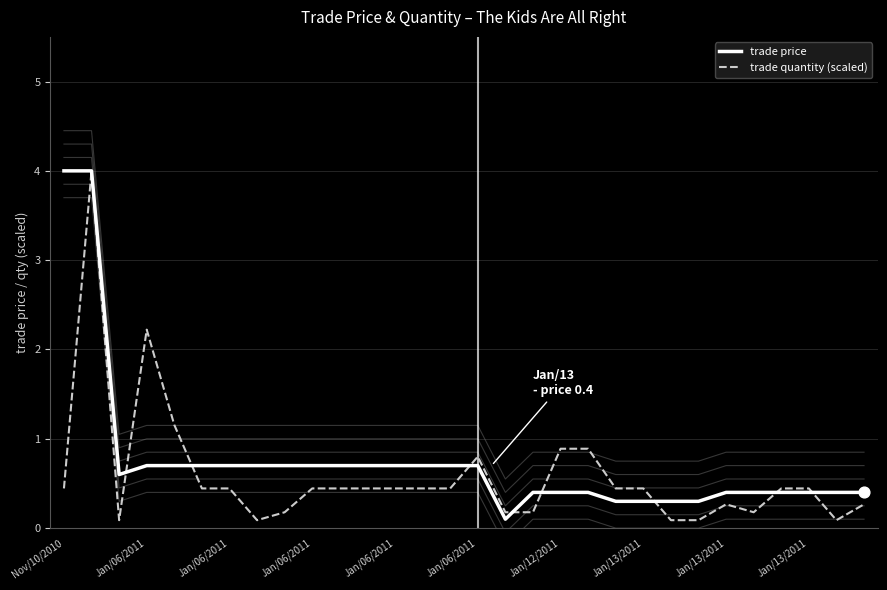

Which series has the largest total across all categories?

trade price